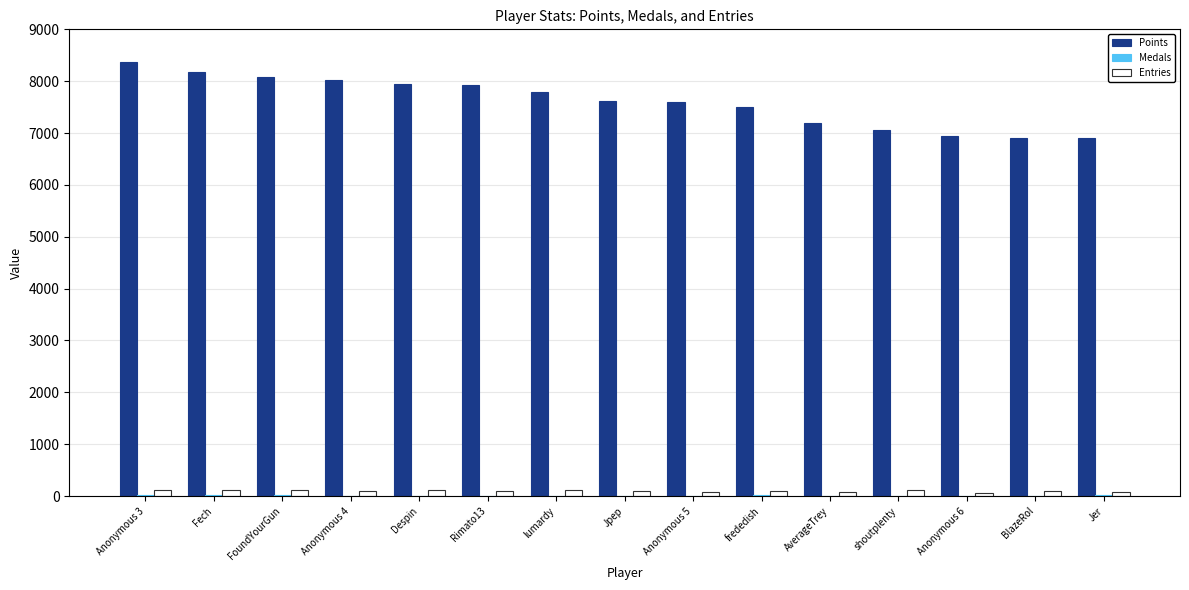

The value of Points at Anonymous 3 is 8372. True or false?

True